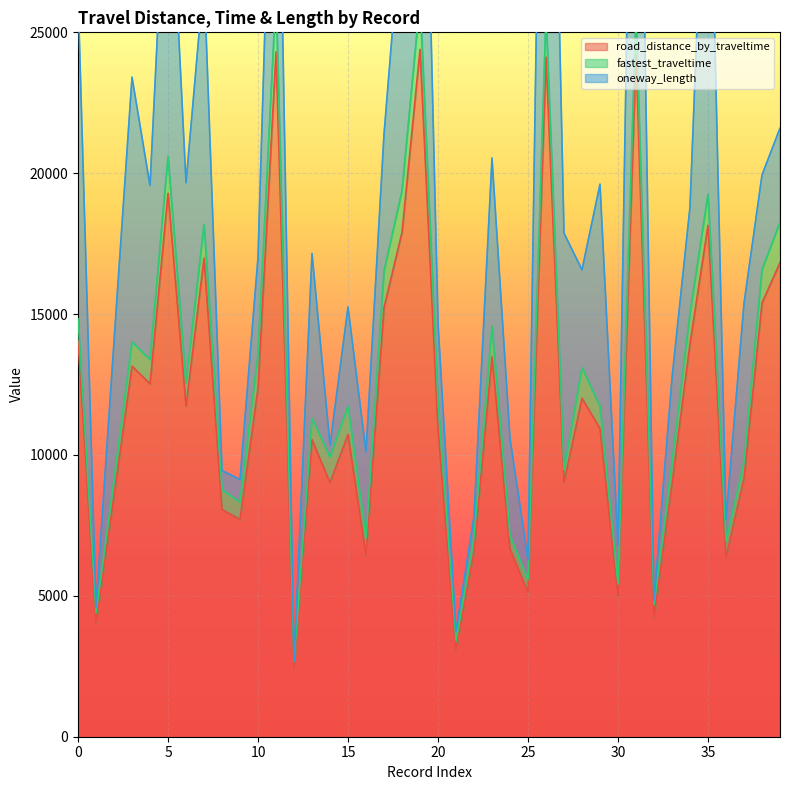

What is the value of the road_distance_by_traveltime point at the 12th from the left?

24309